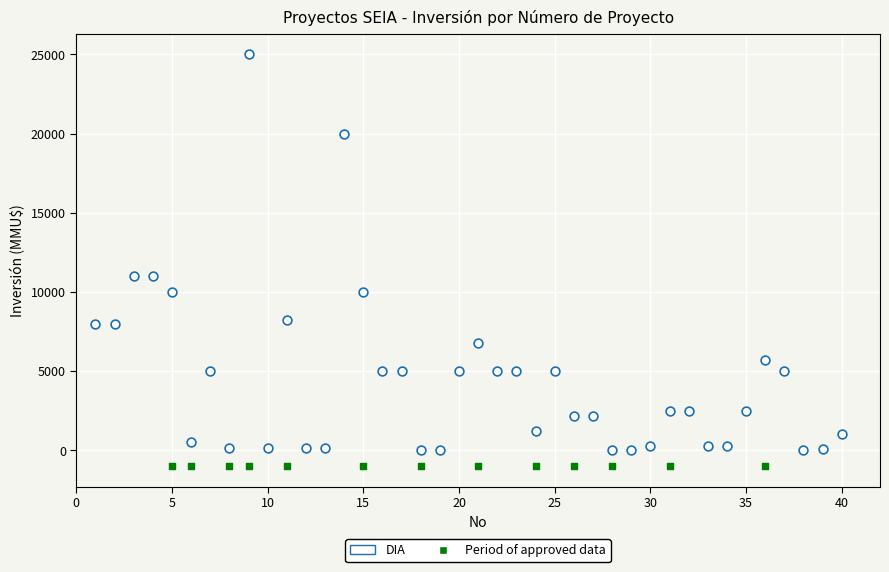

Which series reaches the maximum Y coordinate?

DIA